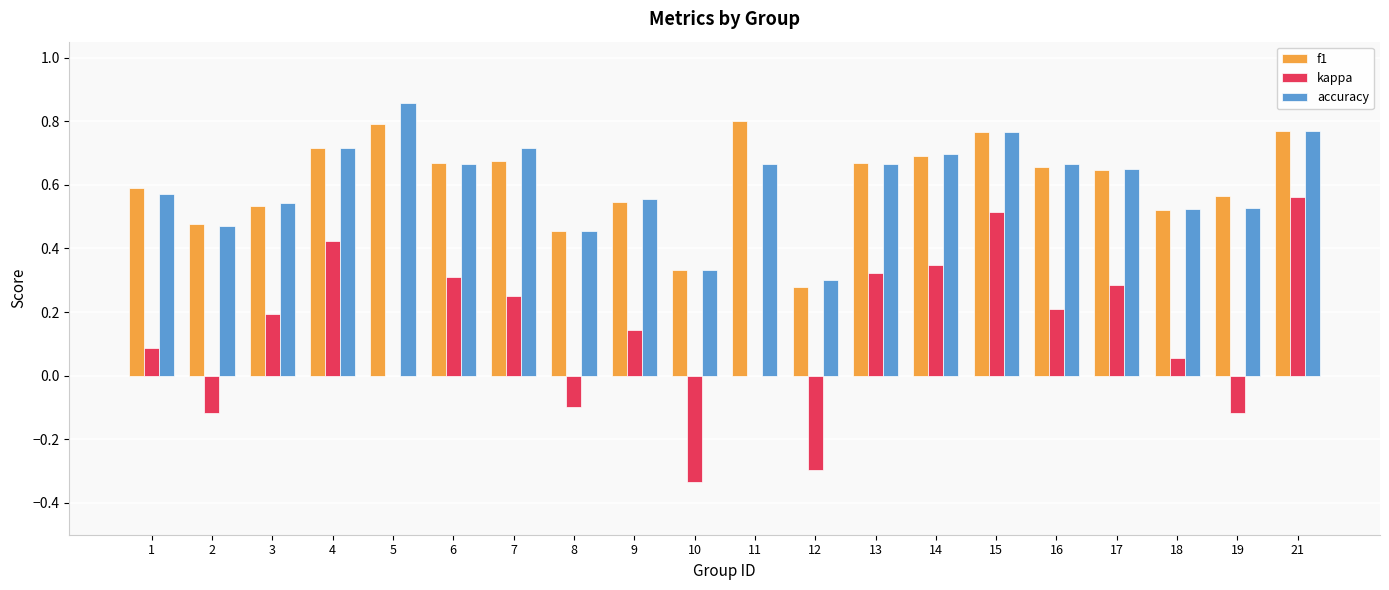

What is the sum of the f1 values at 16 and 5?

1.4